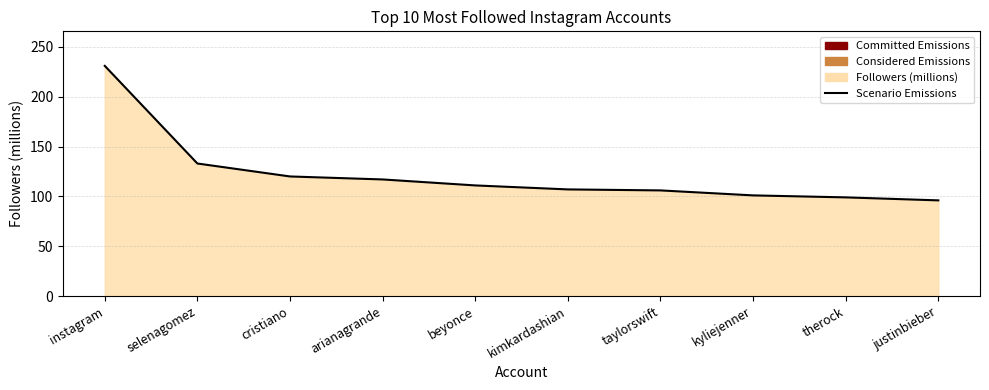

True or false: the data shows 57 at cristiano.

False